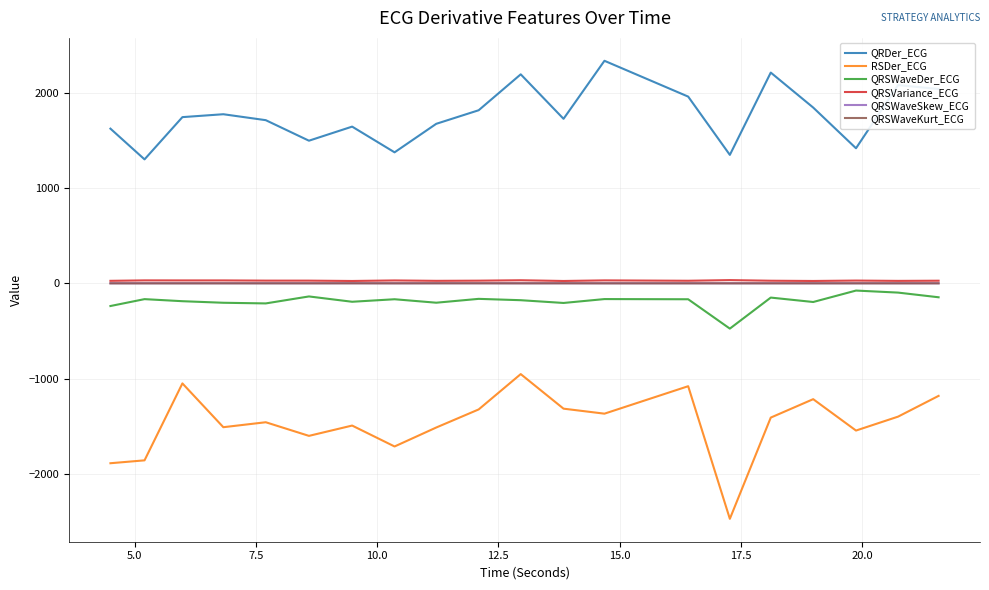

What is the maximum value shown in the chart?

2338.4